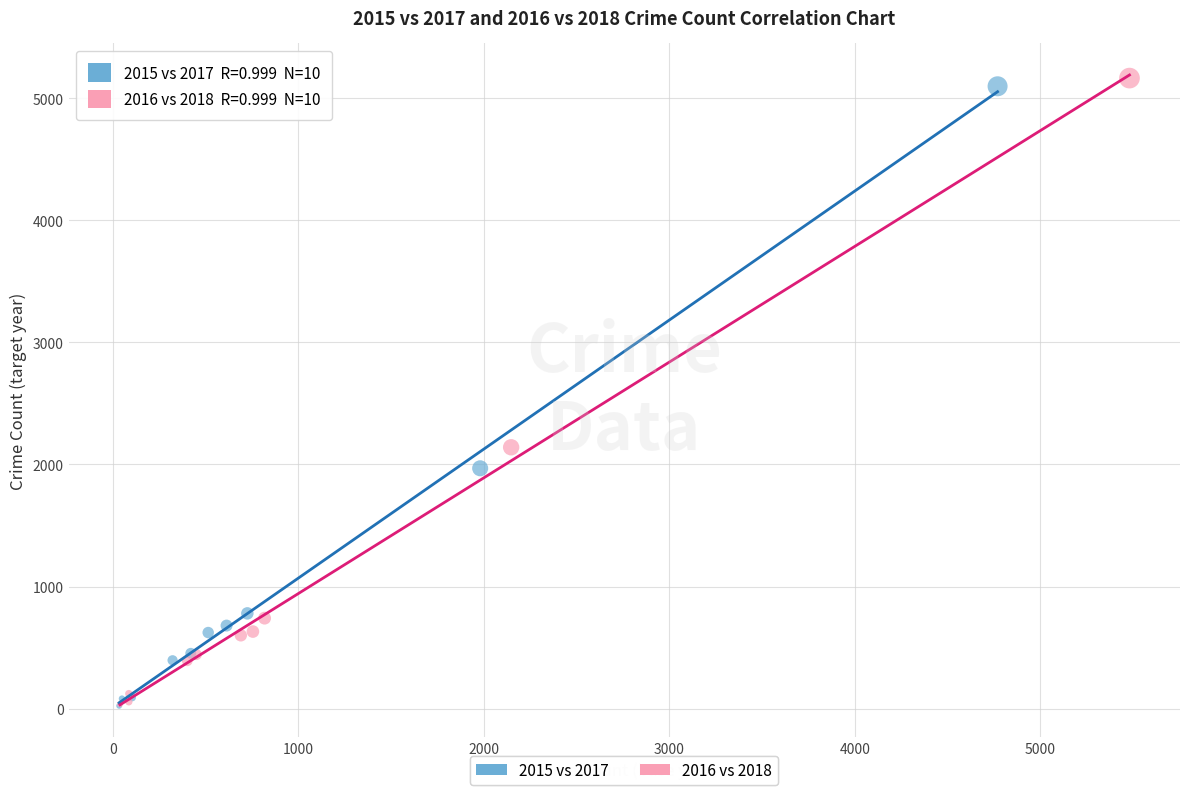

Which series has the widest spread of Y values?

2016 vs 2018